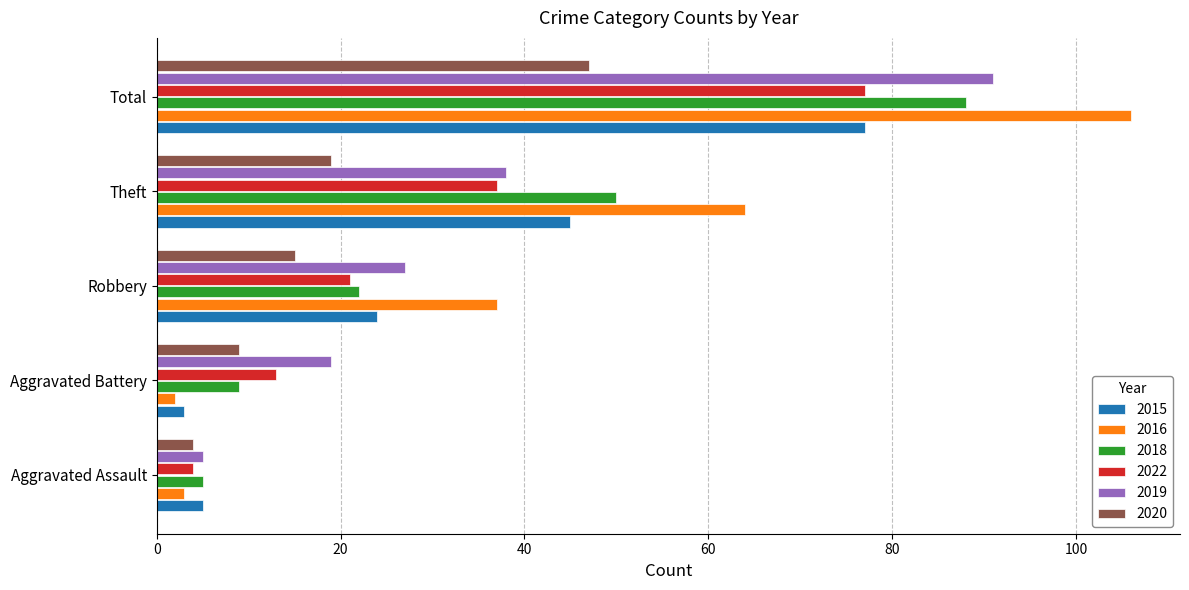

List the labels in order of 2022 value, largest first.

Total, Theft, Robbery, Aggravated Battery, Aggravated Assault